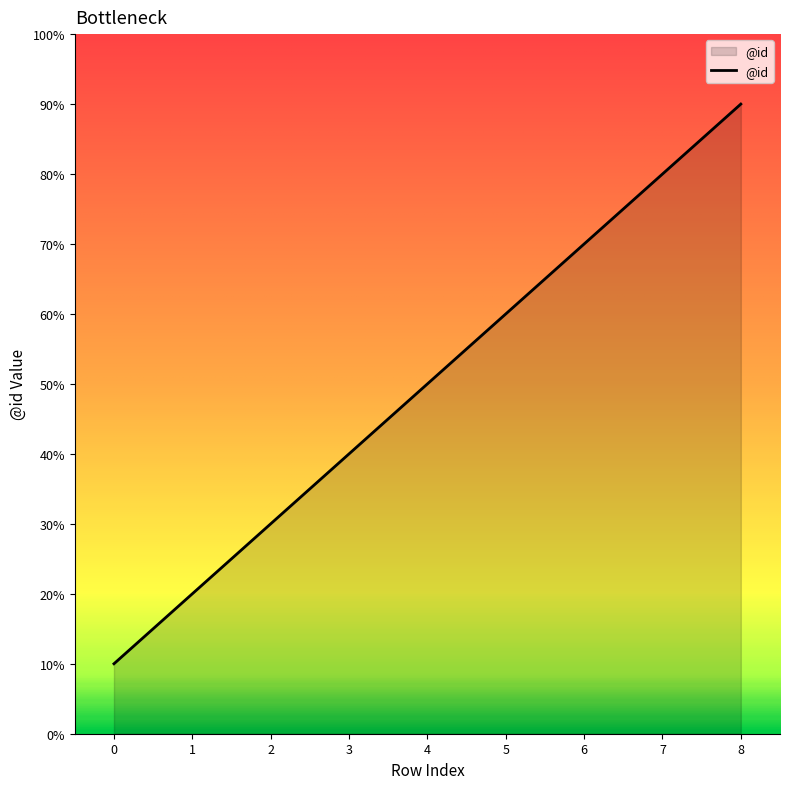

Does the chart have visible grid lines?

No